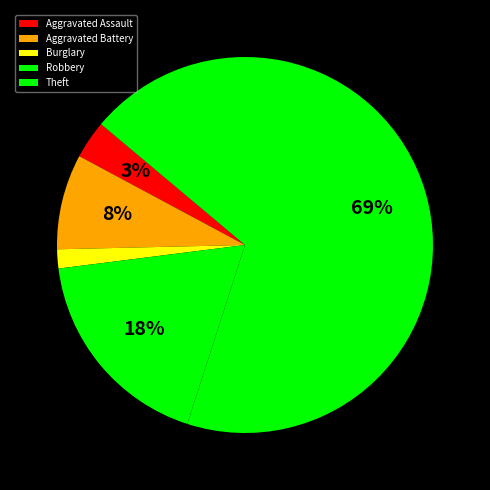

What is the smallest slice in the pie chart?

Burglary